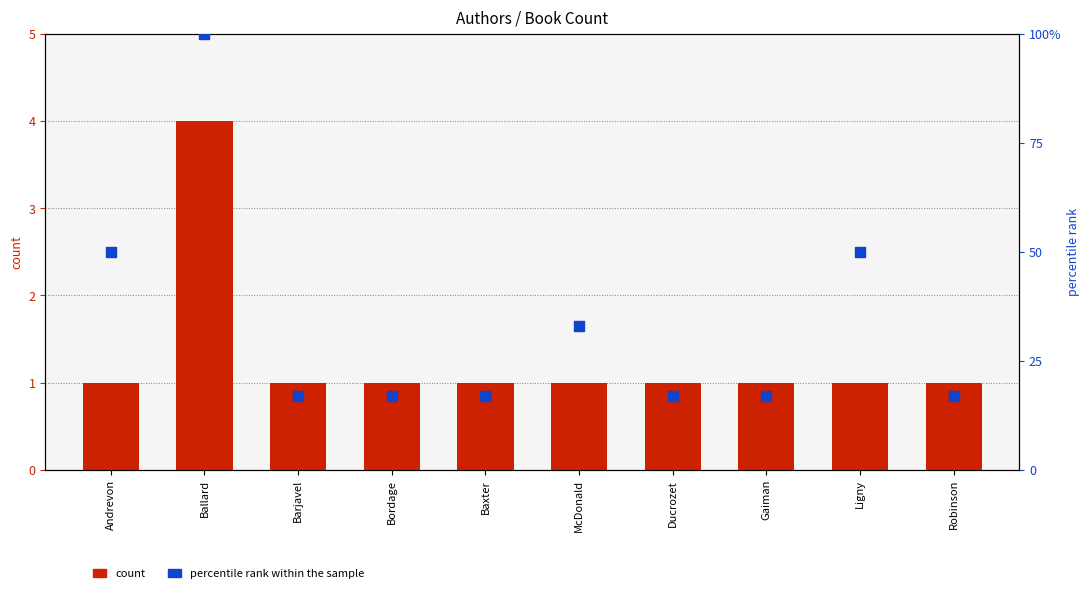

At which category is the sum across all series the highest?

Ballard